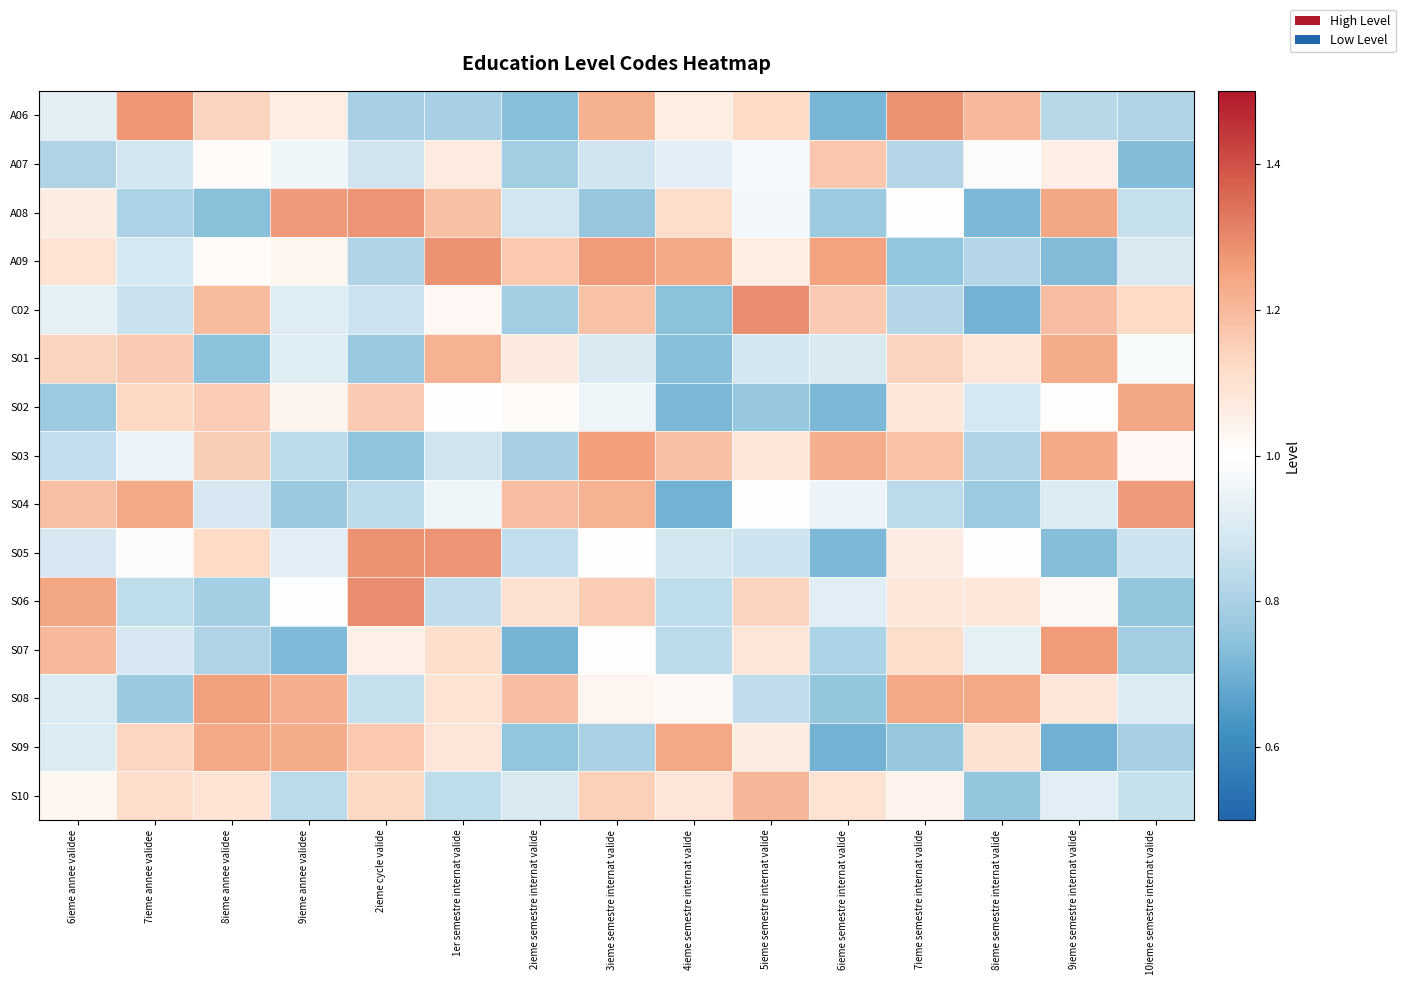

List the series in order of their peak value, highest first.

C02, S06, S05, A06, A09, A08, S04, S07, S03, S08, S02, S09, S01, S10, A07